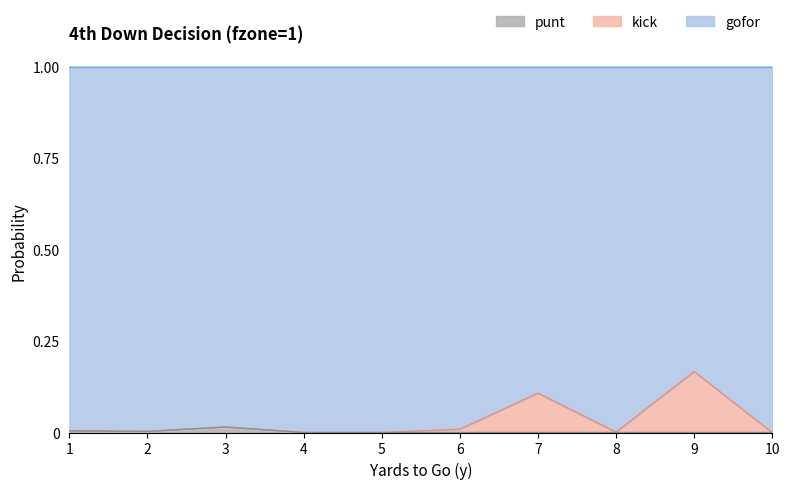

True or false: gofor and punt intersect in this chart.

False